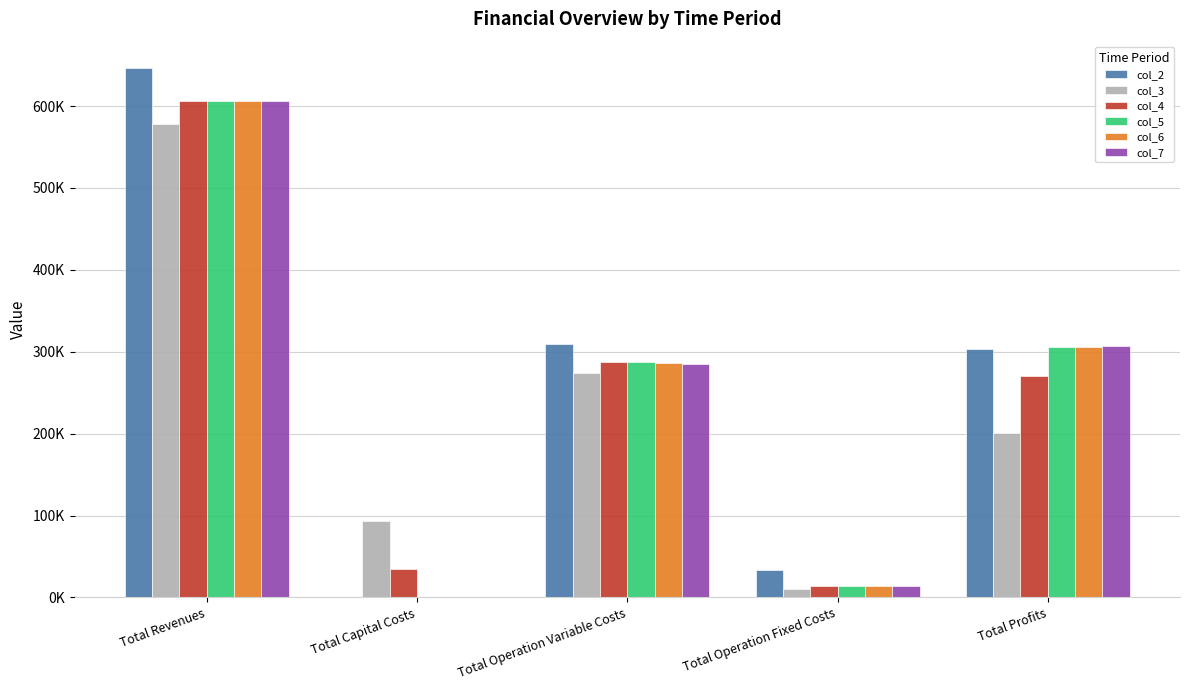

Are the bars horizontal?

No